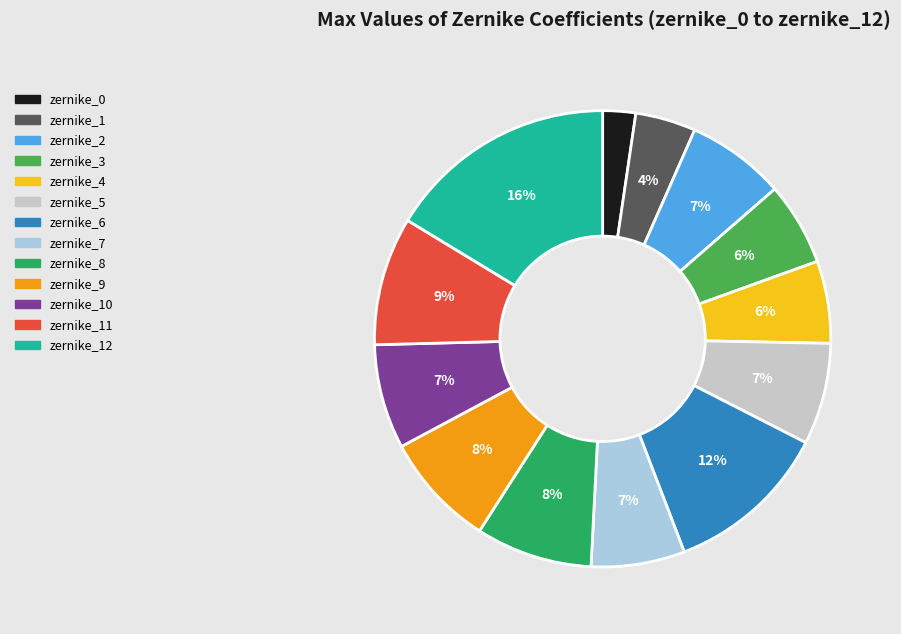

Is there any slice that represents more than half of the pie?

No